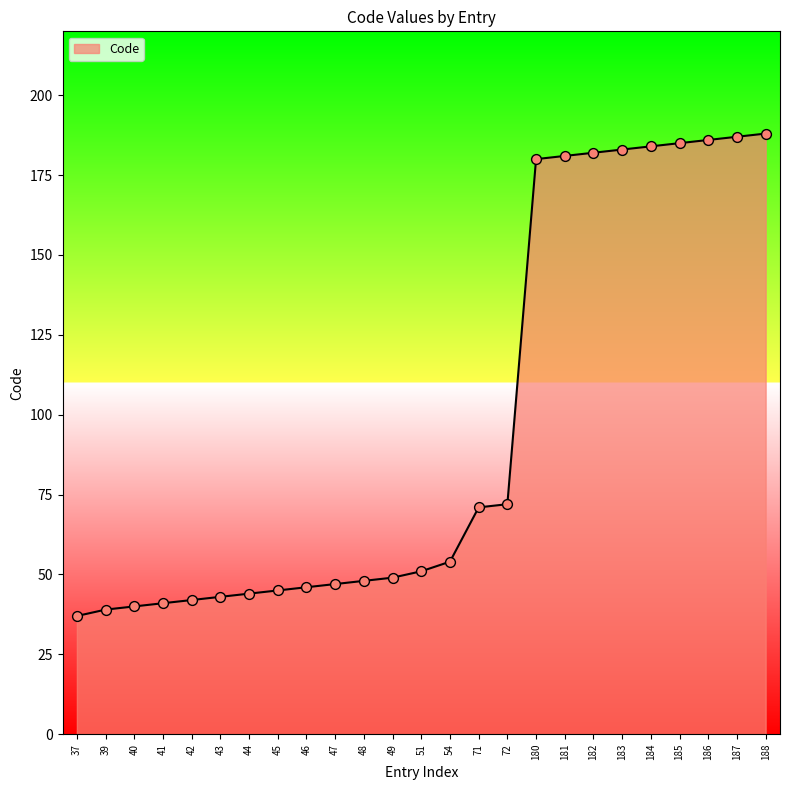

Approximately how many times larger is the value at 54 compared to 181?

0.3